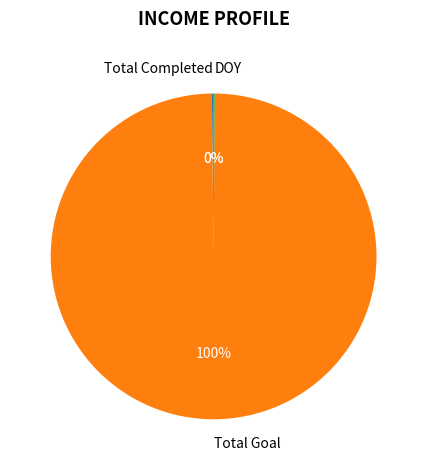

To the nearest percent, what is the average slice percentage?

33%